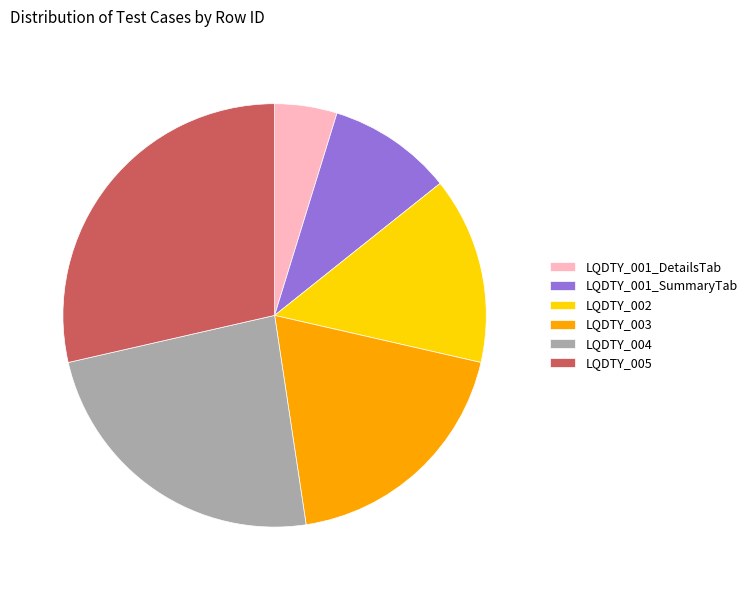

True or false: LQDTY_003 accounts for 19% of the total.

True